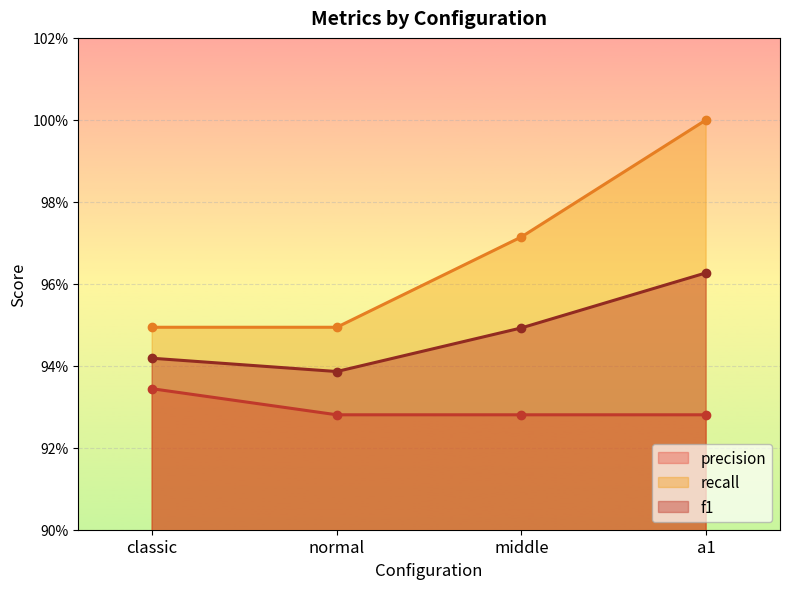

Count the f1 values in the range 0 to 1.

4